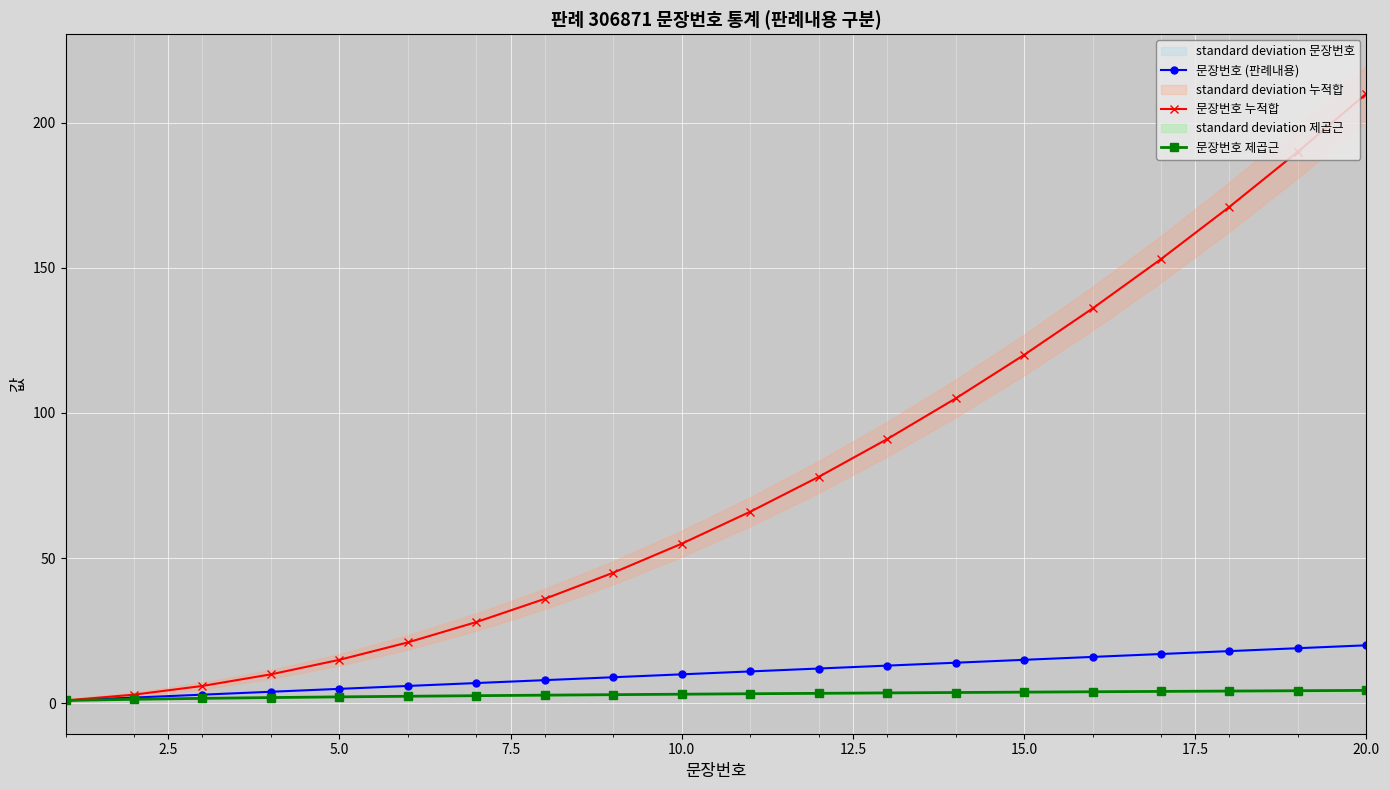

At which label does 문장번호 누적합 reach its peak?

20.0